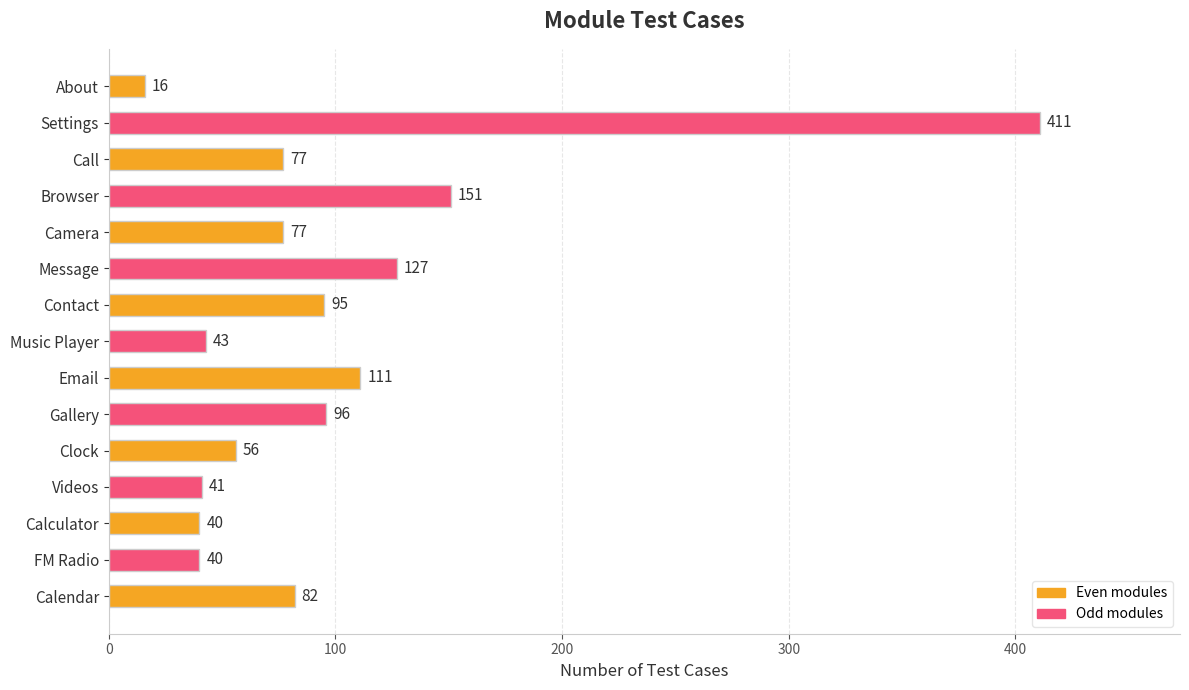

What is the average value?

98